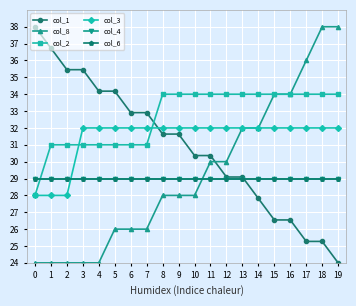

What is the minimum value shown in the chart?

24.0